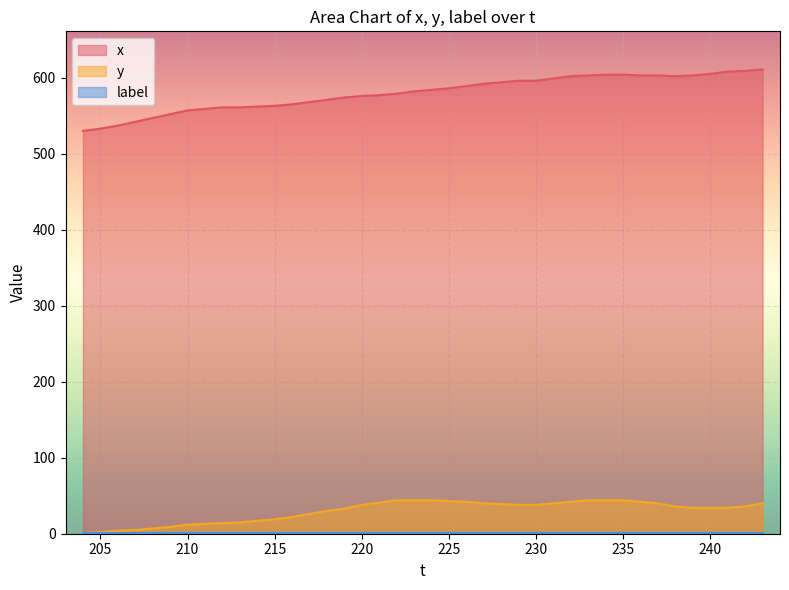

Which series has the largest range (max minus min)?

x